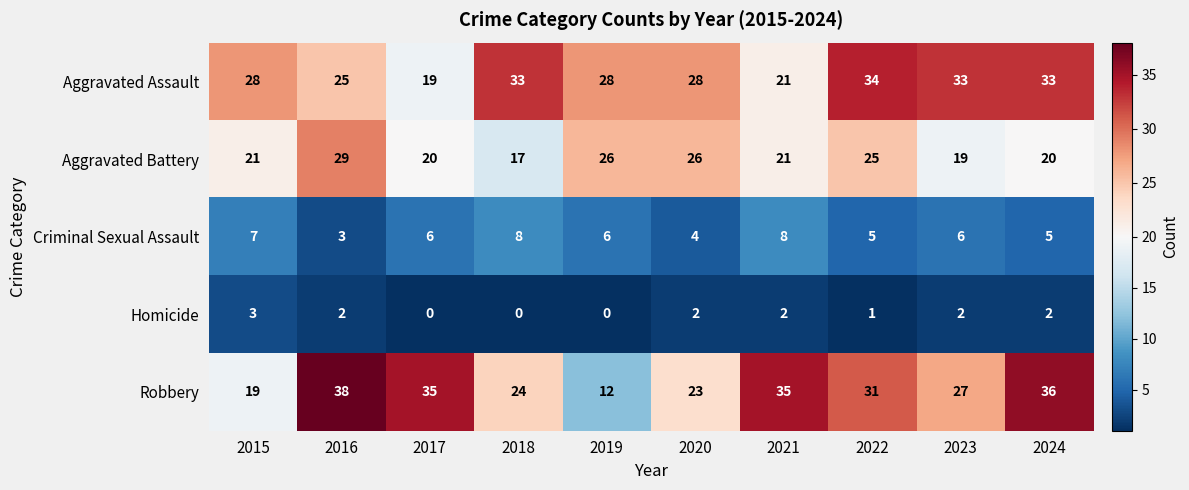

At which category is the sum across all series the highest?

2016